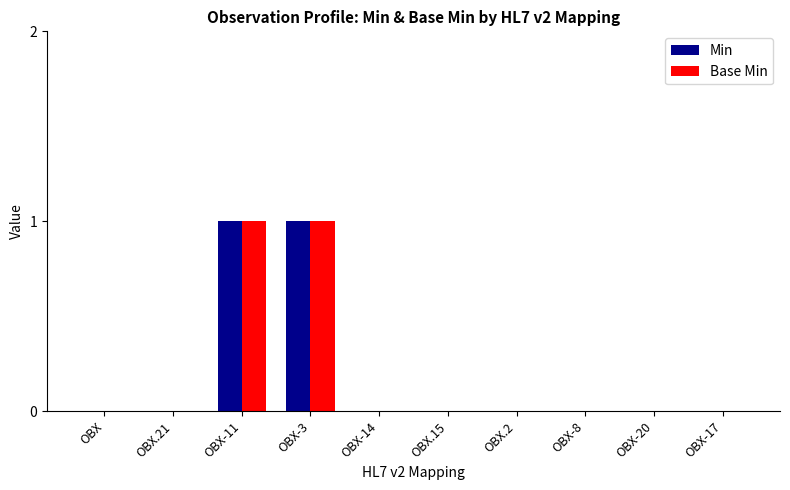

Is it true that Base Min equals 0 at OBX.2?

True